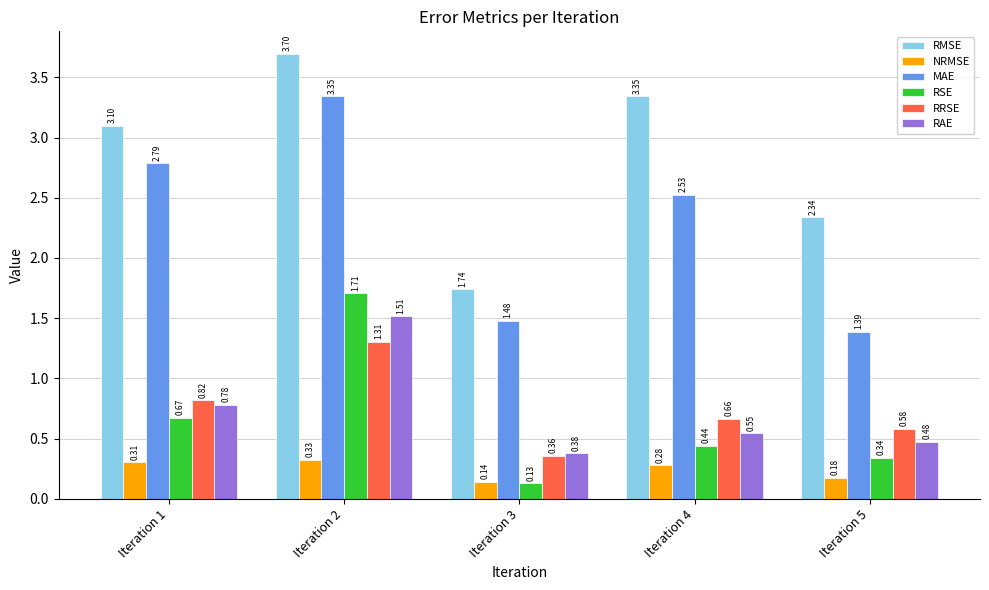

Is it true that RRSE equals 0.2 at Iteration 1?

False